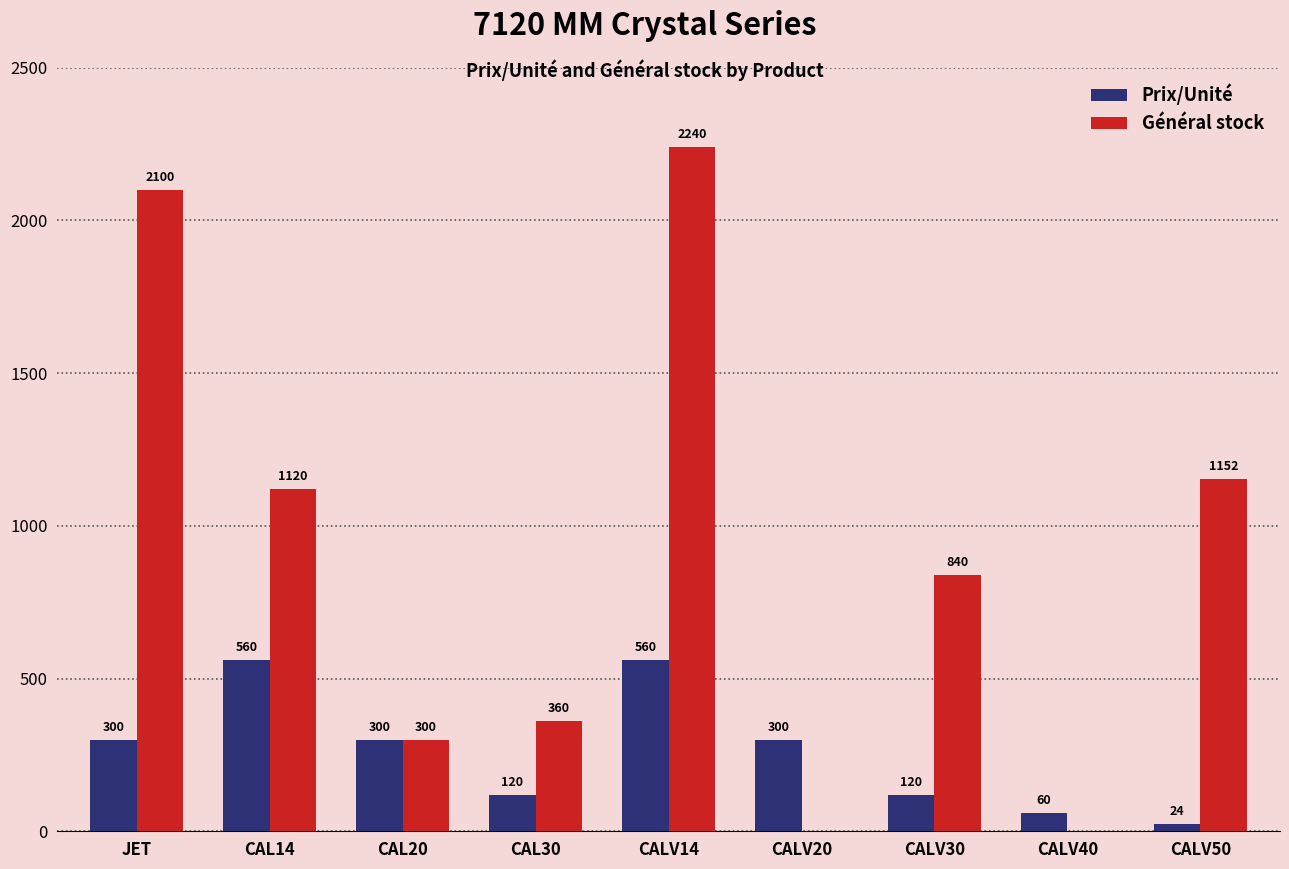

How many Prix/Unité values are between 120 and 300?

5